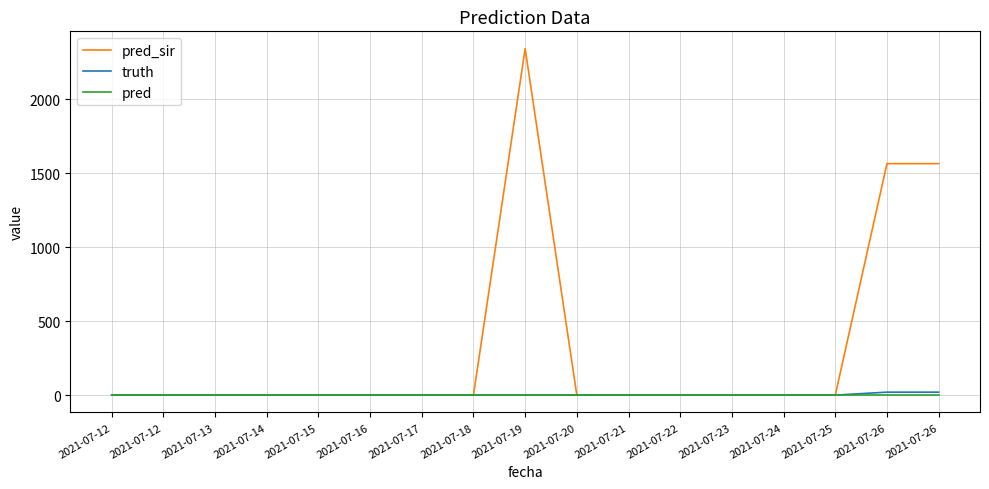

Reading left to right, transcribe all the data shown in this chart.

pred_sir: 0	0	0	0	0	0	0	0	2341	0	0	0	0	0	0	1564	1564
truth: 0	0	0	0	0	0	0	0	0	0	0	0	0	0	0	20	20
pred: 0	0	0	0	0	0	0	0	0	0	0	0	0	0	0	0	0